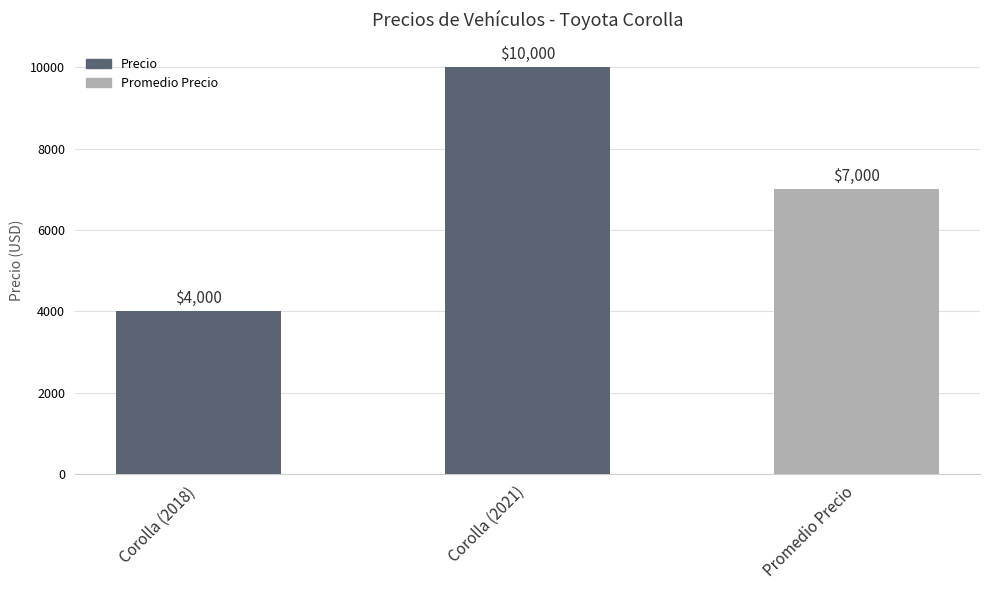

What is the difference between the second highest and minimum values?

3000